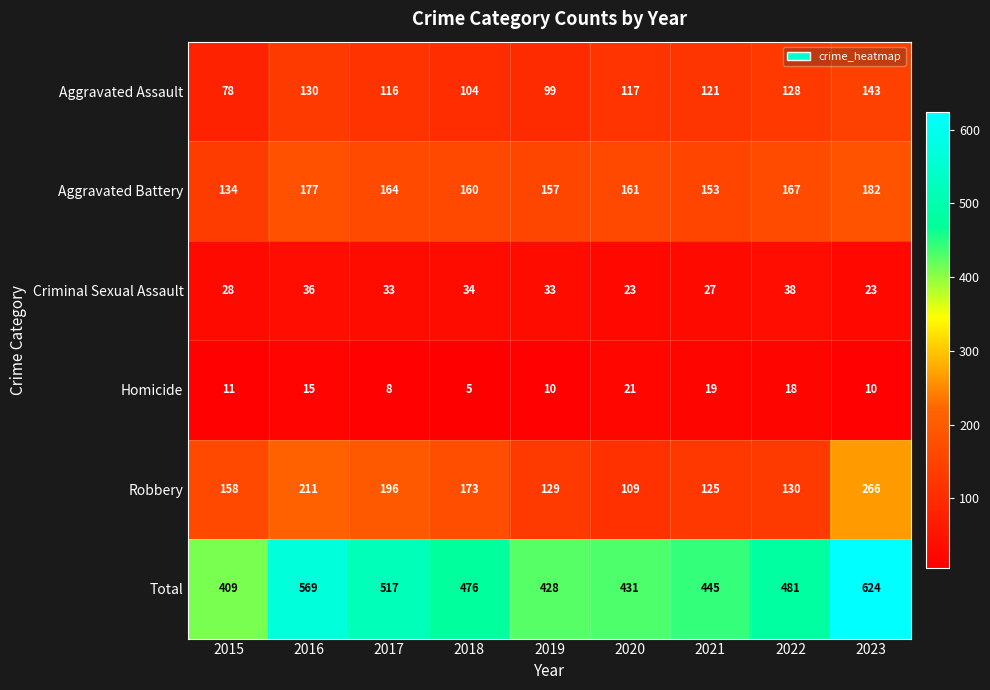

Between 2022 and 2023, which series saw the biggest shift?

Total